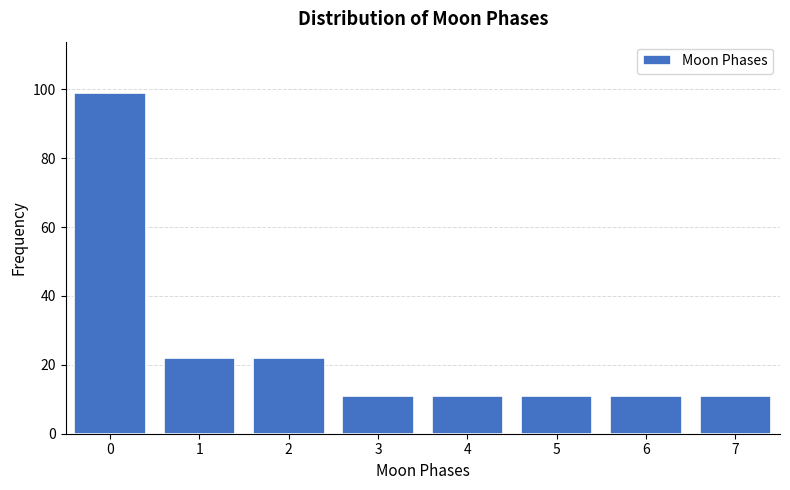

Reading left to right, list all the values displayed in this chart.

99	22	22	11	11	11	11	11